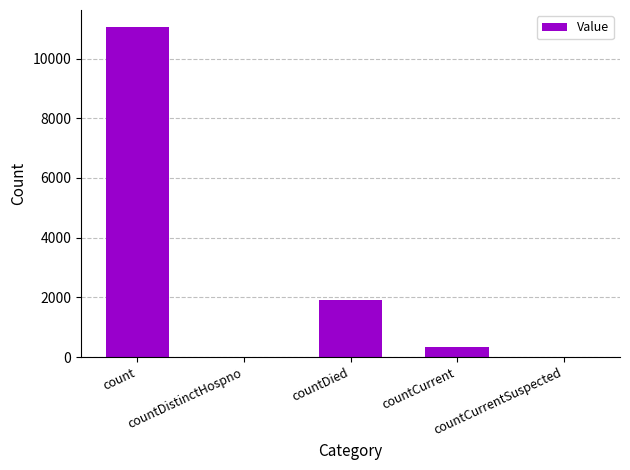

The value at countDistinctHospno is 7209. True or false?

False